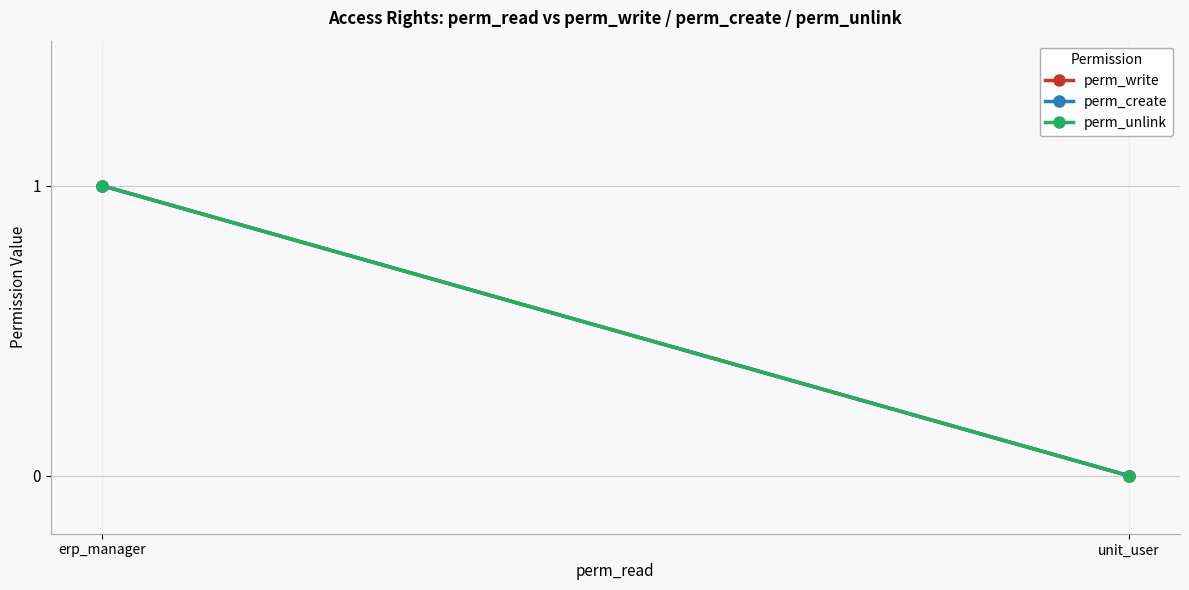

List the series in order of their peak value, highest first.

perm_write, perm_create, perm_unlink